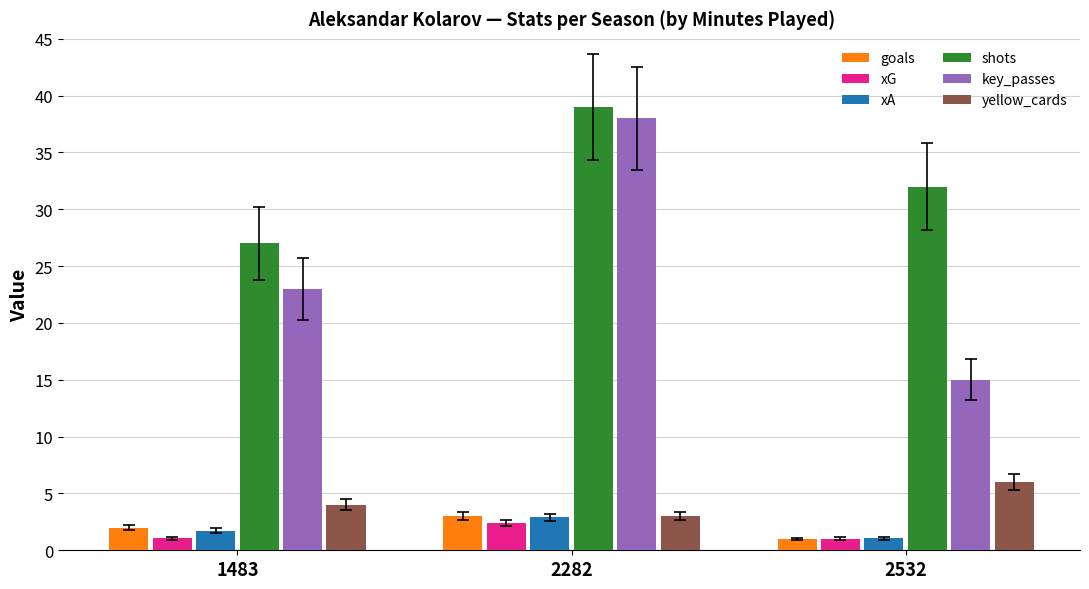

What is the difference between the highest and lowest values at 2282?

36.6